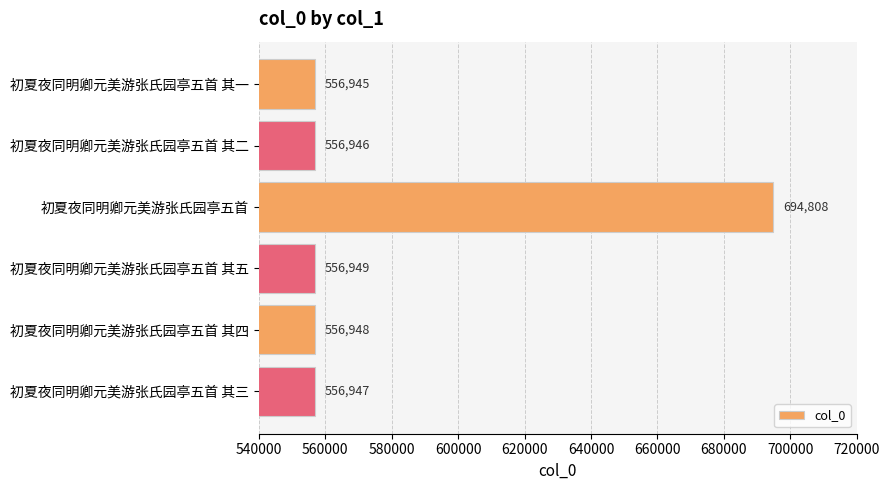

What is the minimum value shown in the chart?

556945